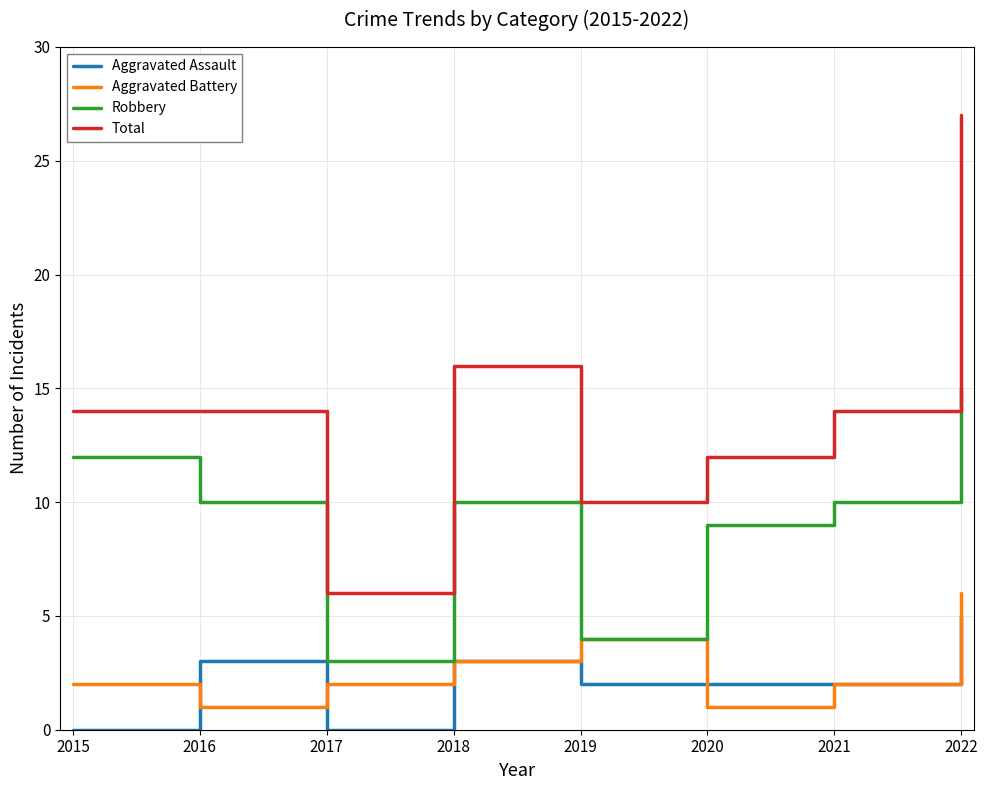

Is it true that Aggravated Assault equals 1 at 2020?

False